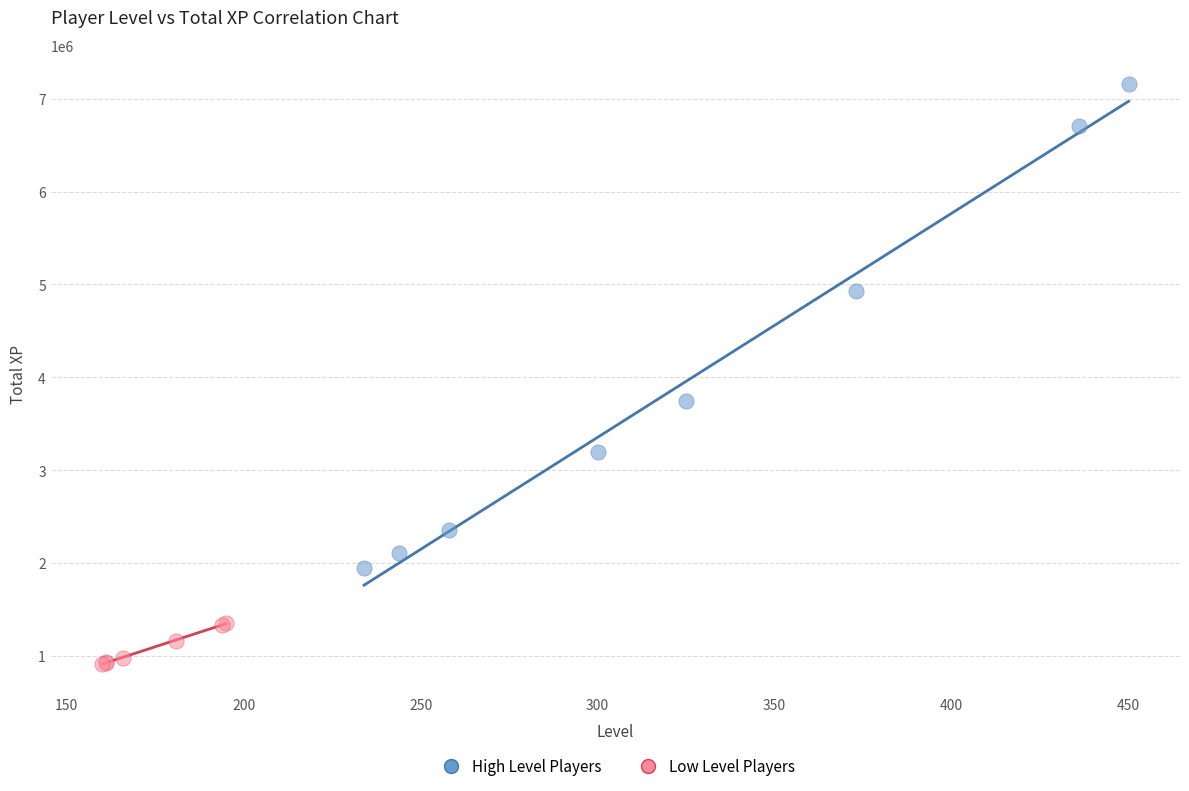

Which series contains the lowest Y value?

Low Level Players